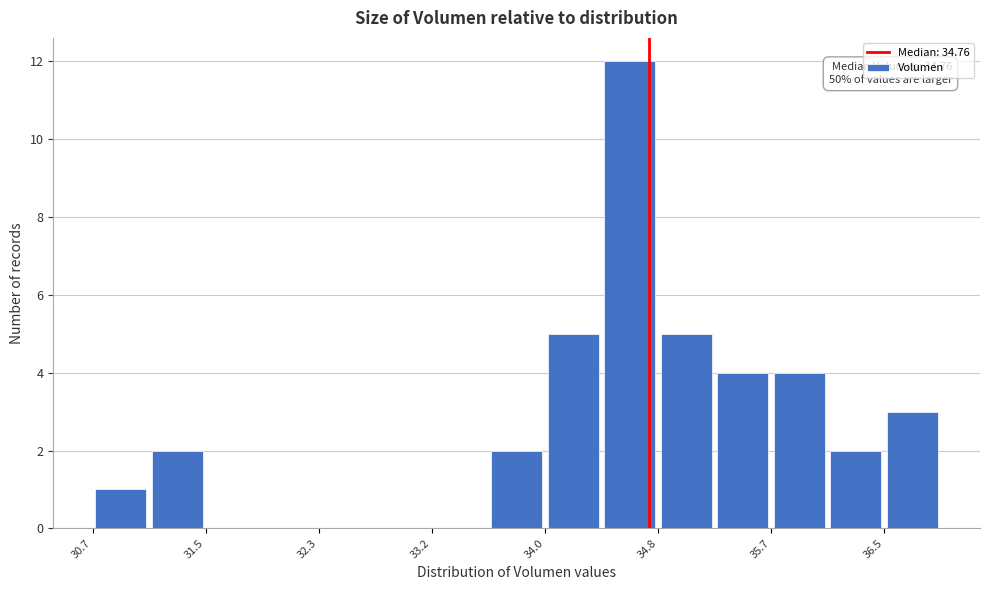

Over which range of the x-axis is the bar tallest?

34.4 to 34.8